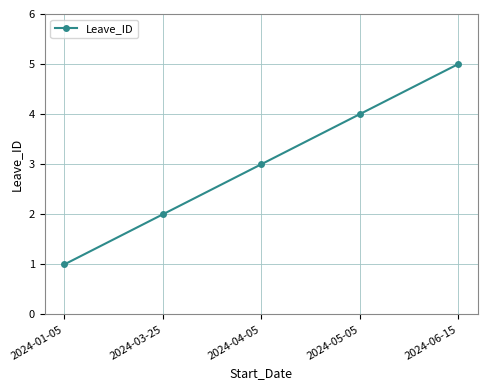

What is the difference between the maximum and minimum values?

4